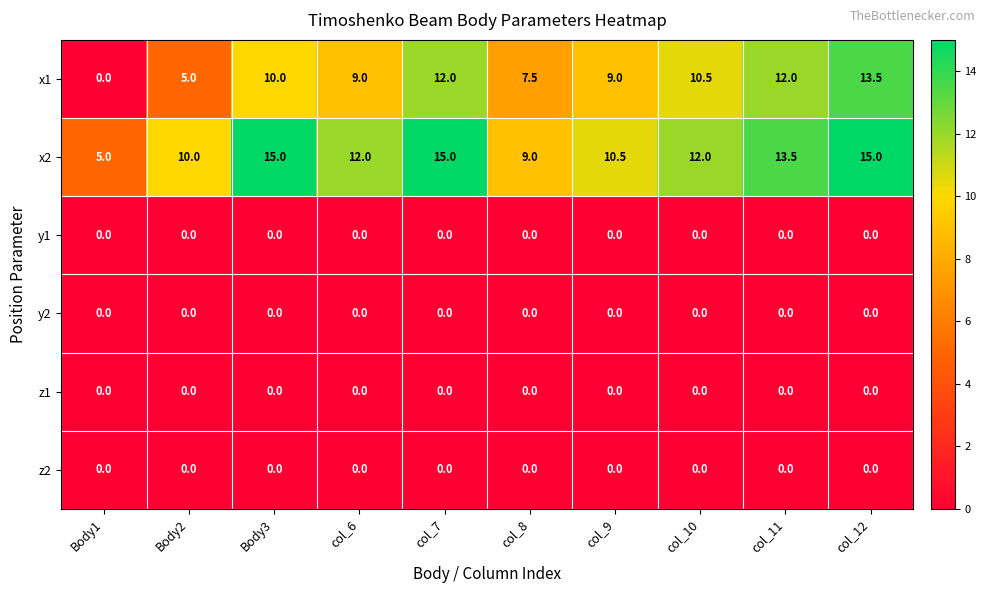

What is the approximate value of x2 at col_12?

15.0